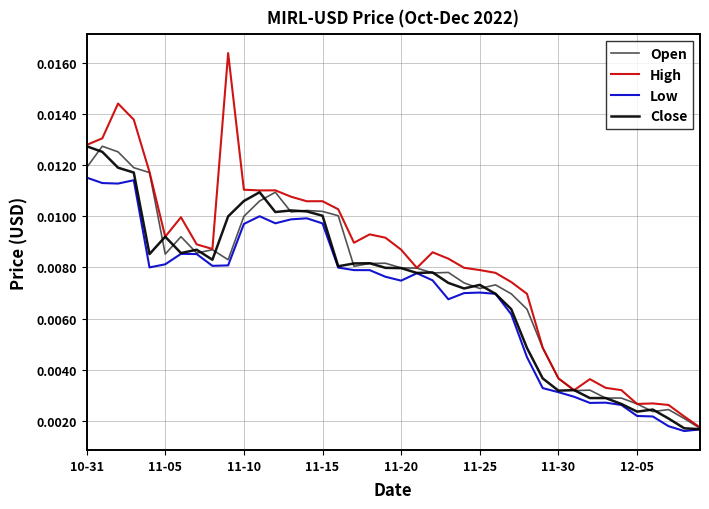

Which series has the largest range (max minus min)?

High